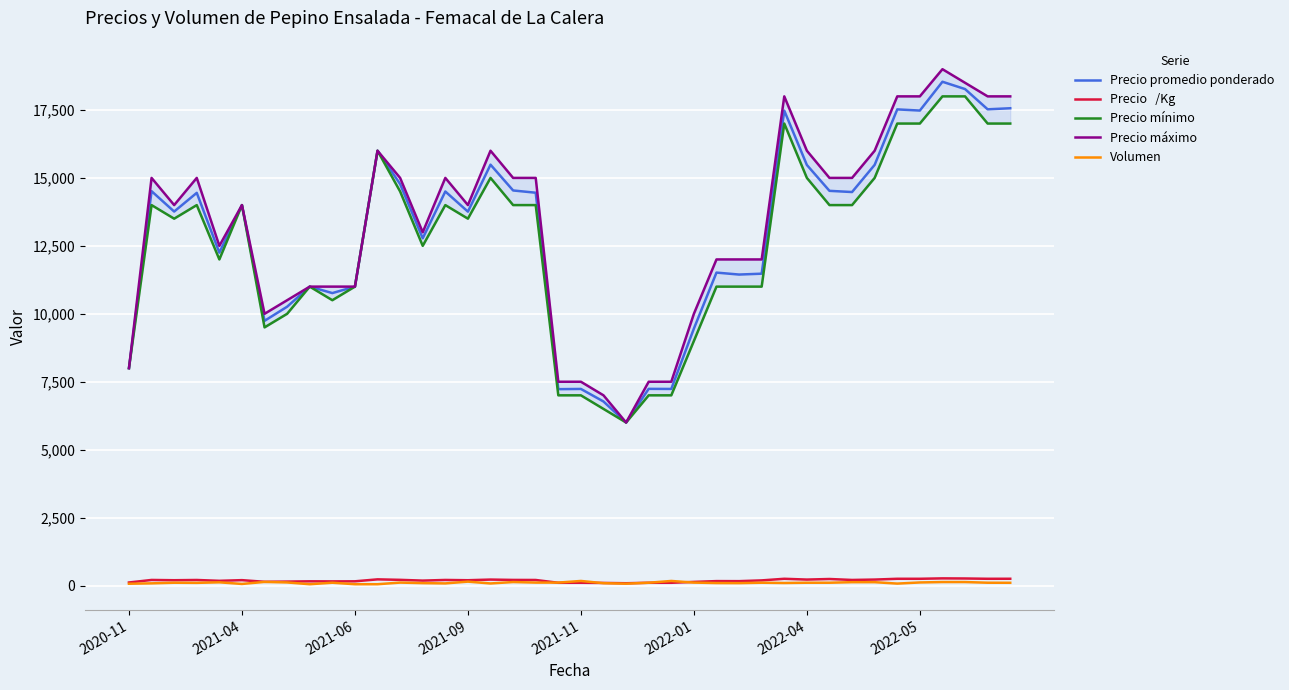

What is the difference between the highest and lowest values at 23?

7397